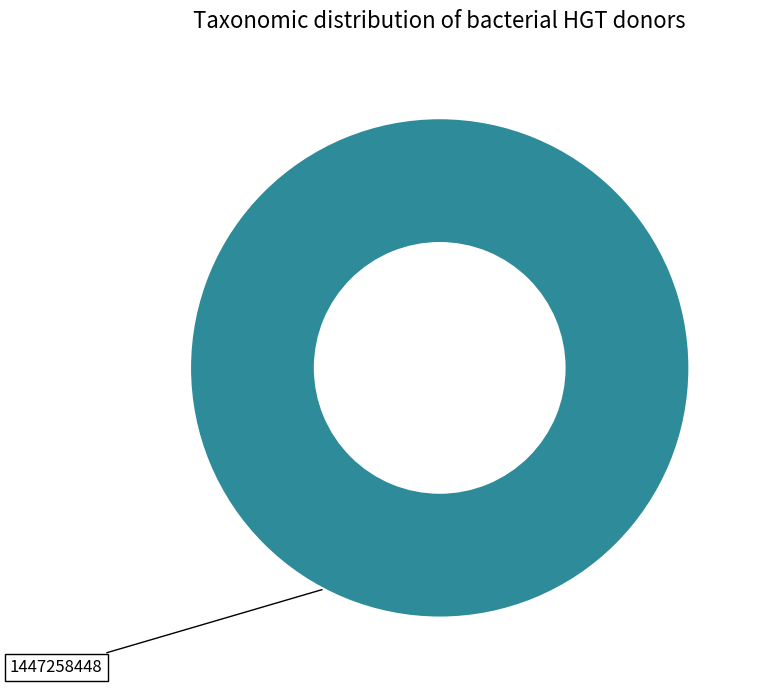

Is there any slice that represents more than half of the pie?

Yes